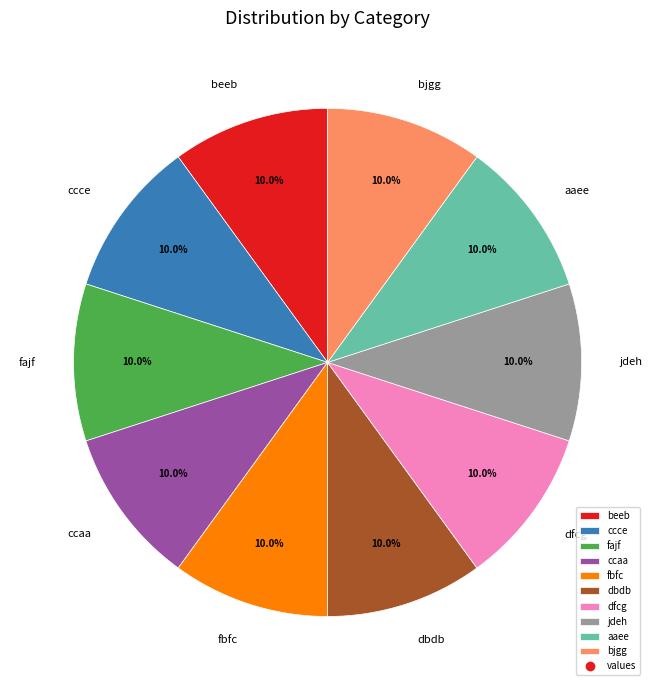

Does ccaa represent more than half of the total?

No